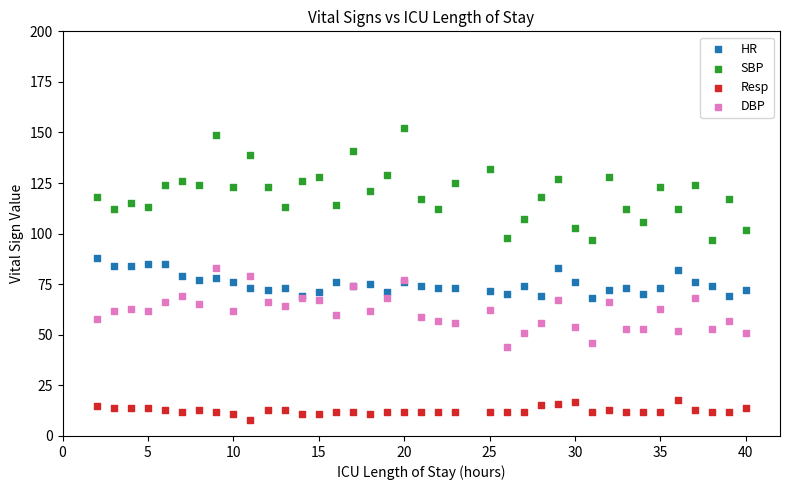

Which series contains the lowest Y value?

Resp